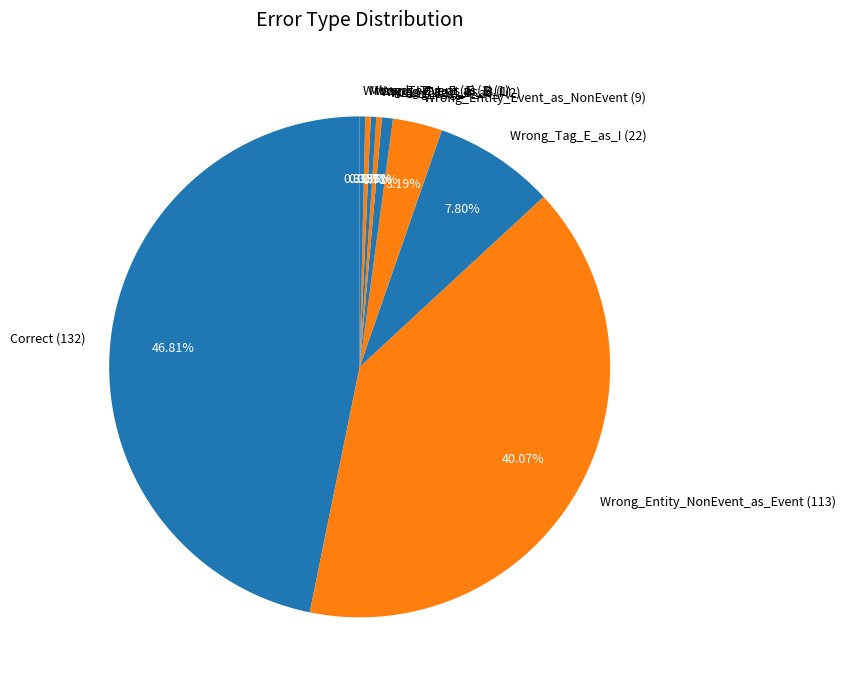

Count the number of slices in the pie.

9